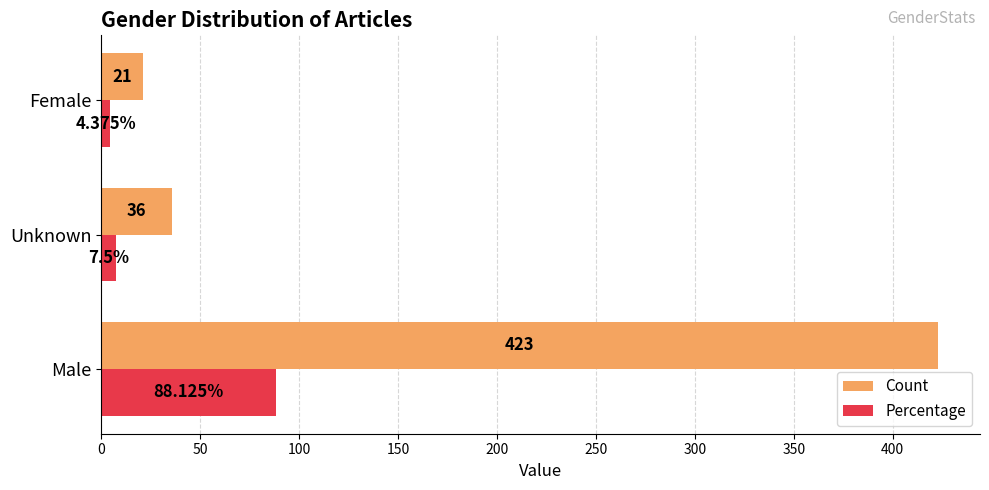

Which label corresponds to the smallest value in the chart?

Female